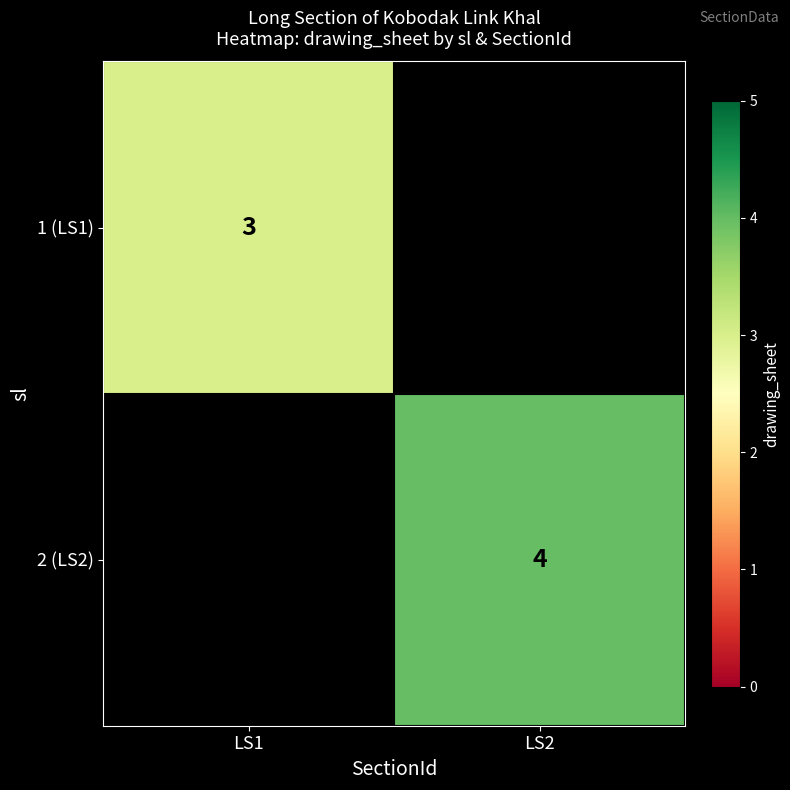

The value of 1 (LS1) at LS1 is 3. True or false?

True